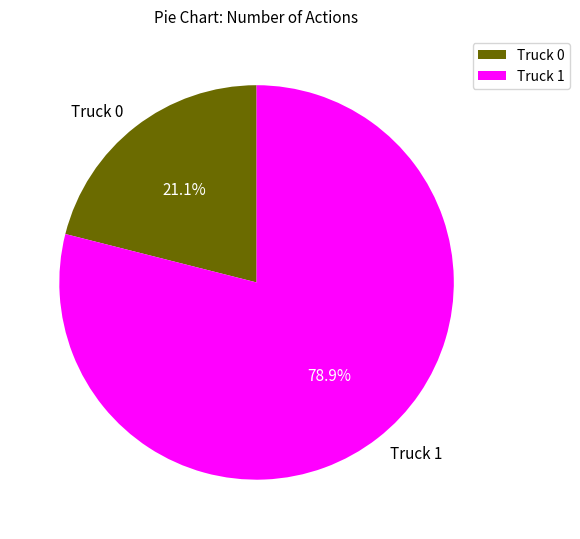

Is Truck 1 the majority of the pie?

Yes